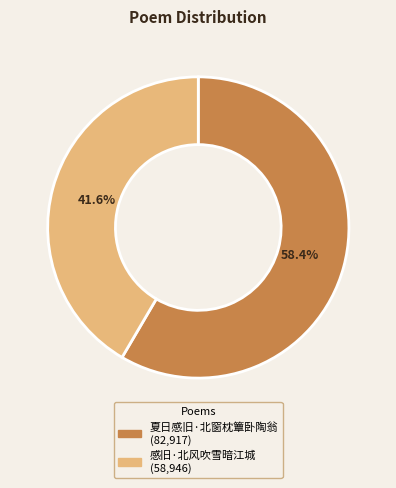

To the nearest percent, what is the combined percentage of 感旧·北风吹雪暗江城 and 夏日感旧·北窗枕簟卧陶翁?

100%